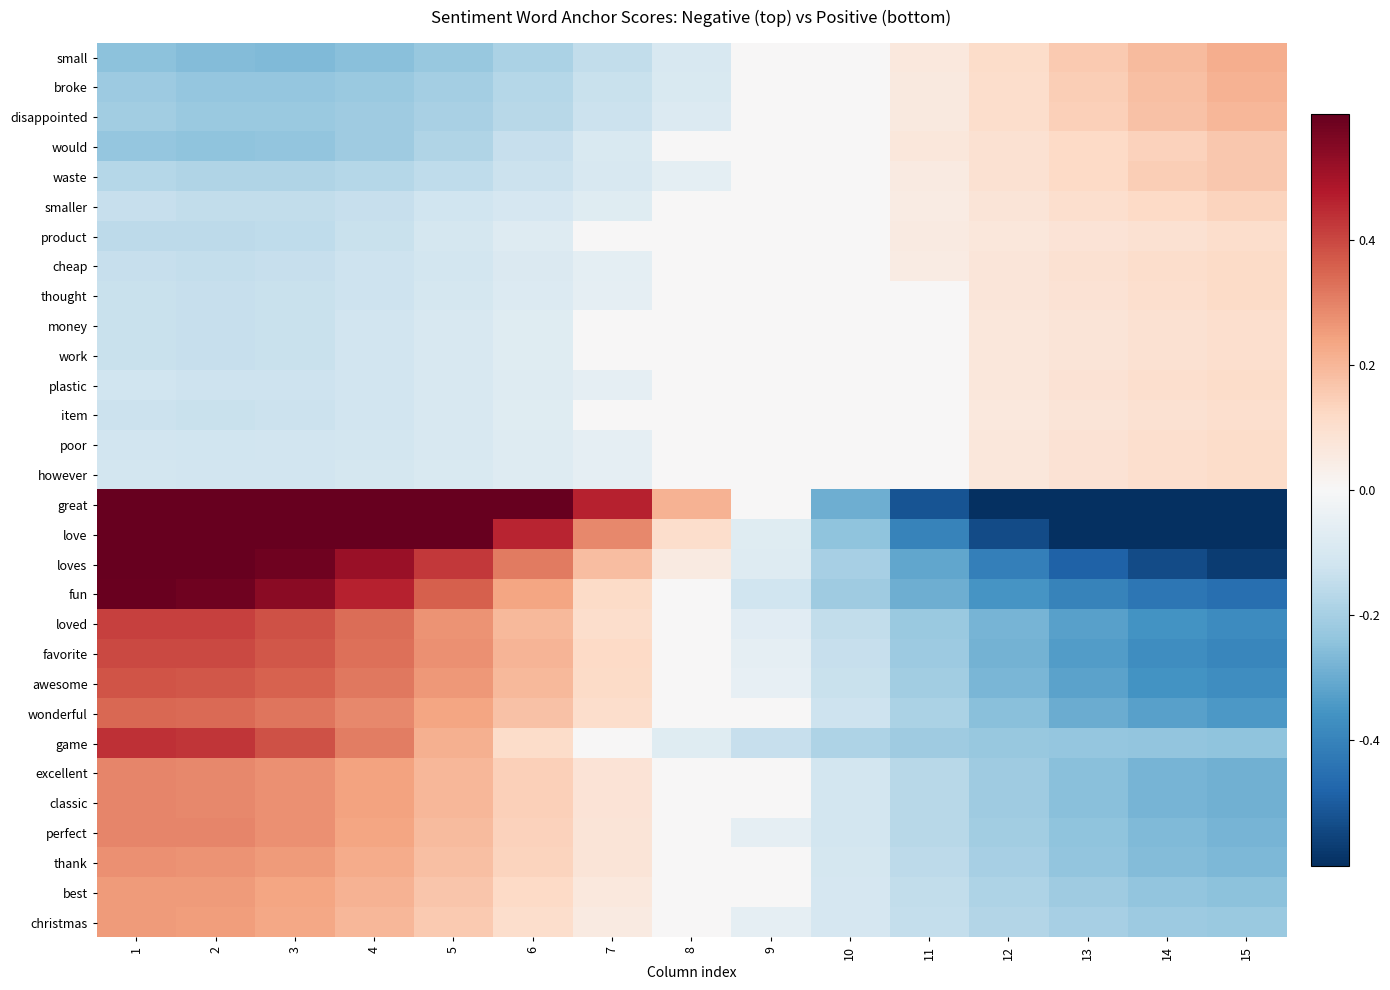

Which has a higher value, 4 or 9?

9